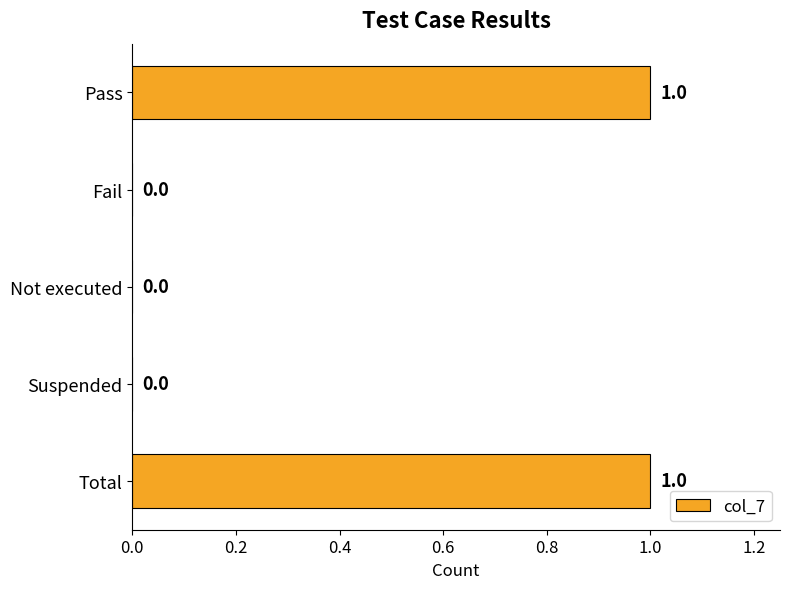

Count the number of values greater than 0.

2